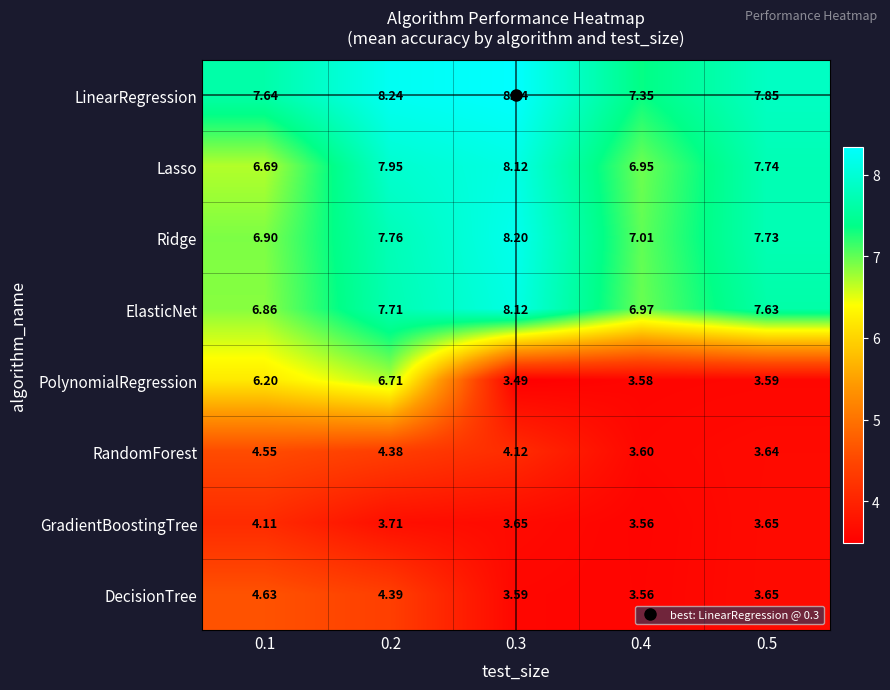

At how many categories does at least one series exceed 6?

5